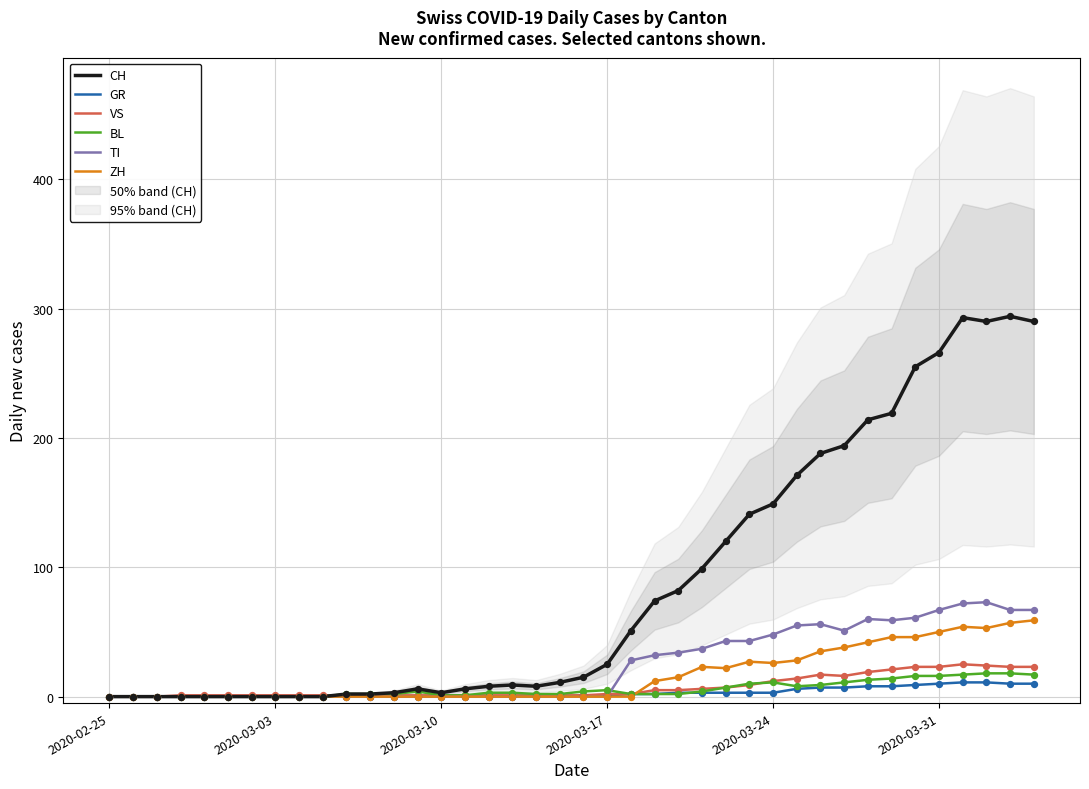

What is the highest value of the ZH series?

59